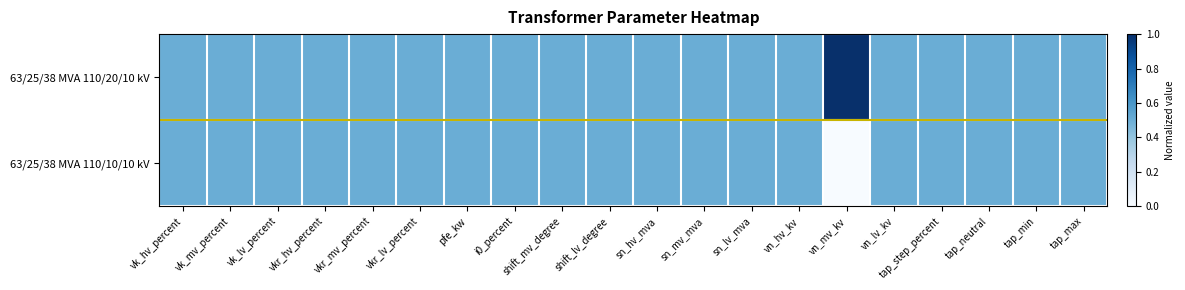

Which series has the largest total across all categories?

63/25/38 MVA 110/20/10 kV